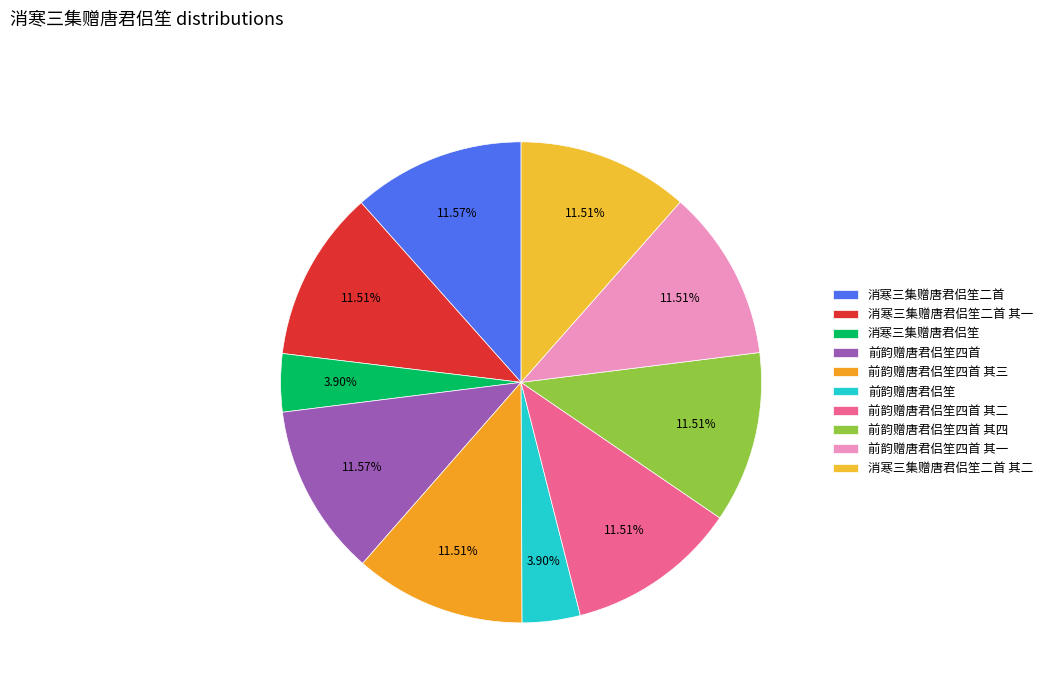

How many slices are in this pie chart?

10